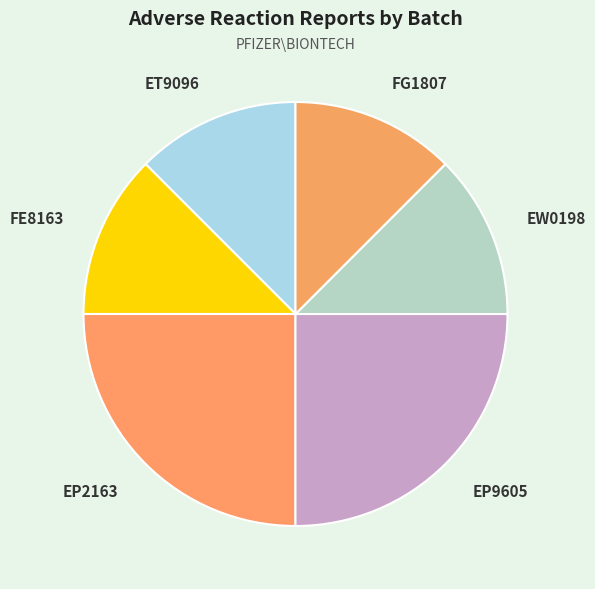

The EP2163 slice represents 25% of the pie. True or false?

True